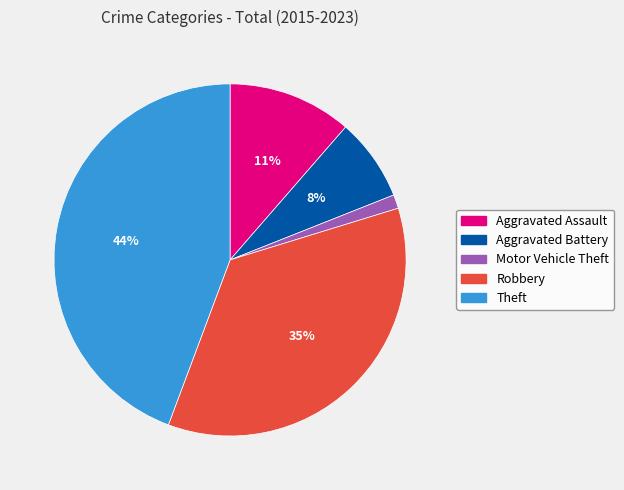

To the nearest percent, what portion does Aggravated Battery represent?

8%